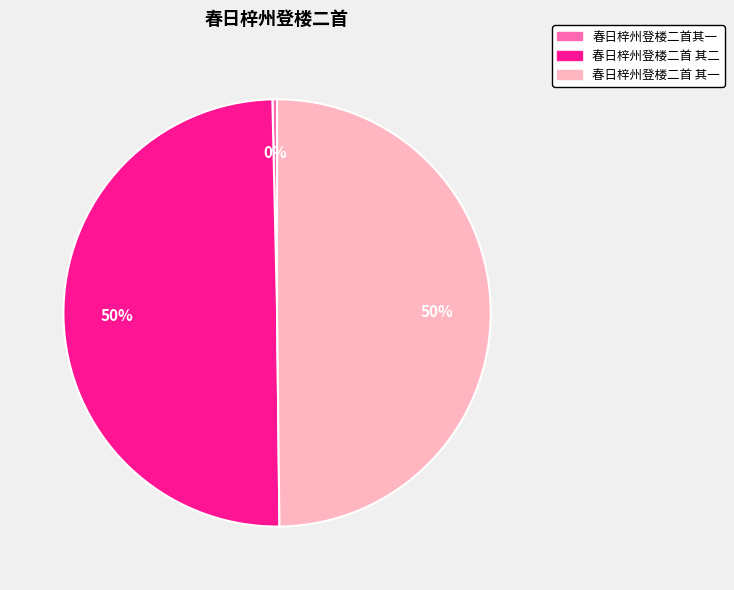

To the nearest percent, what percentage of the pie is 春日梓州登楼二首 其一?

50%